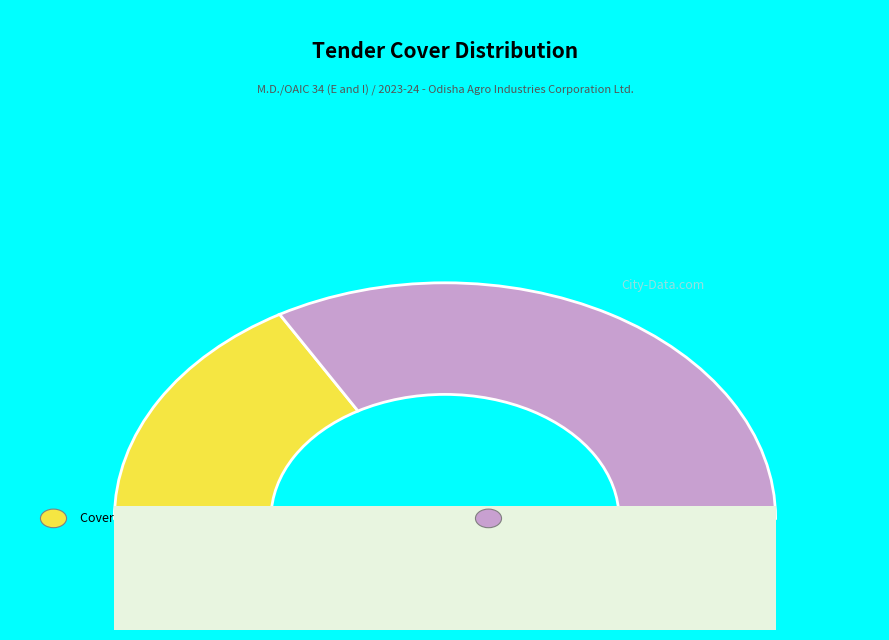

To the nearest percent, what portion does Cover 2 (Finance) represent?

67%